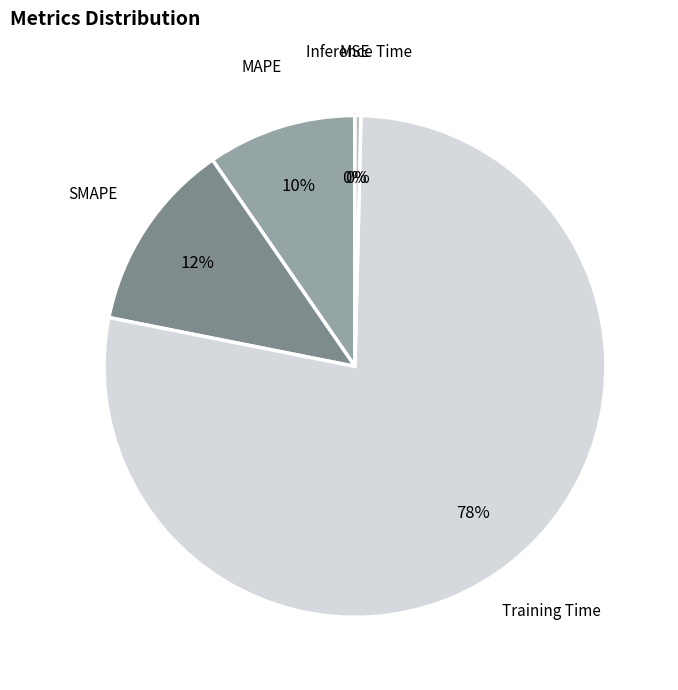

True or false: MAPE accounts for 10% of the total.

True